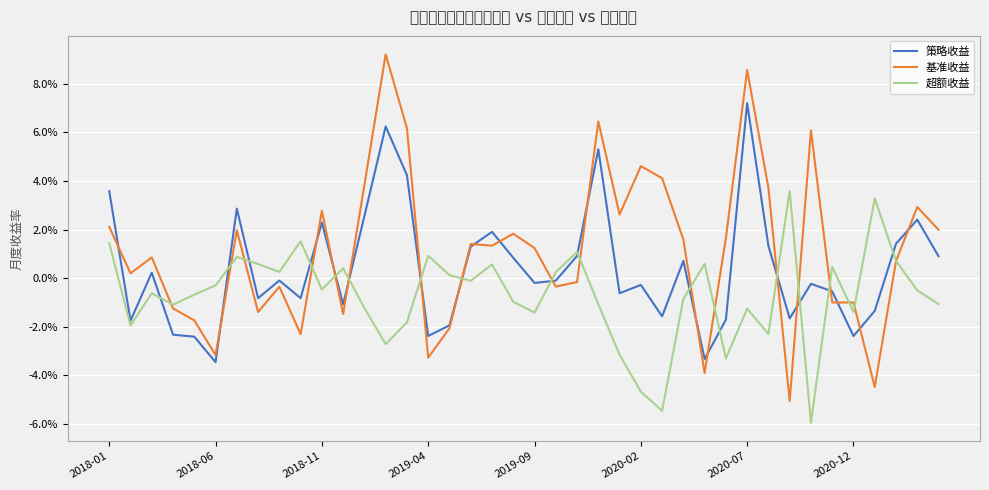

At which category is the sum across all series the highest?

2020-07